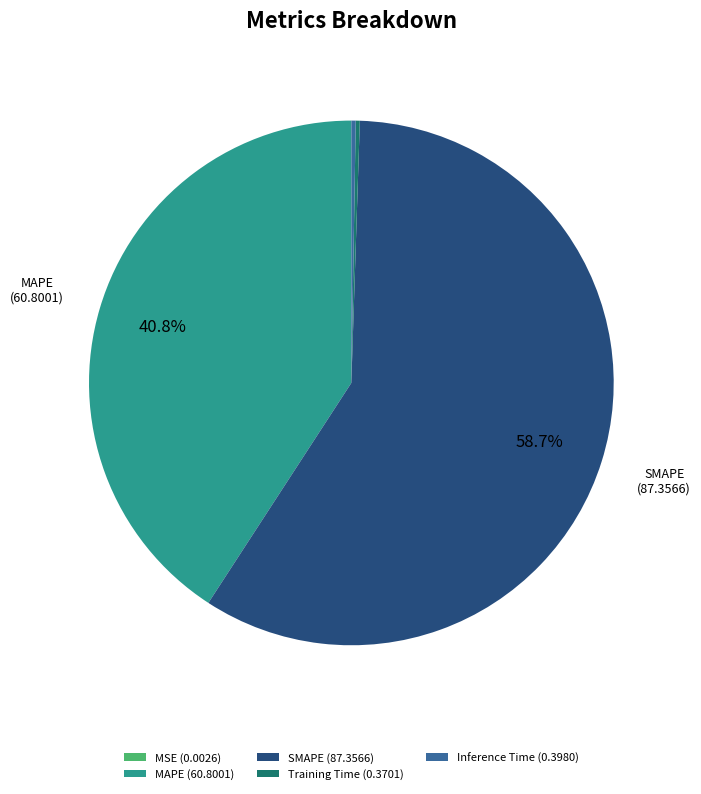

What portion of the pie excludes SMAPE (87.3566)?

41.3%